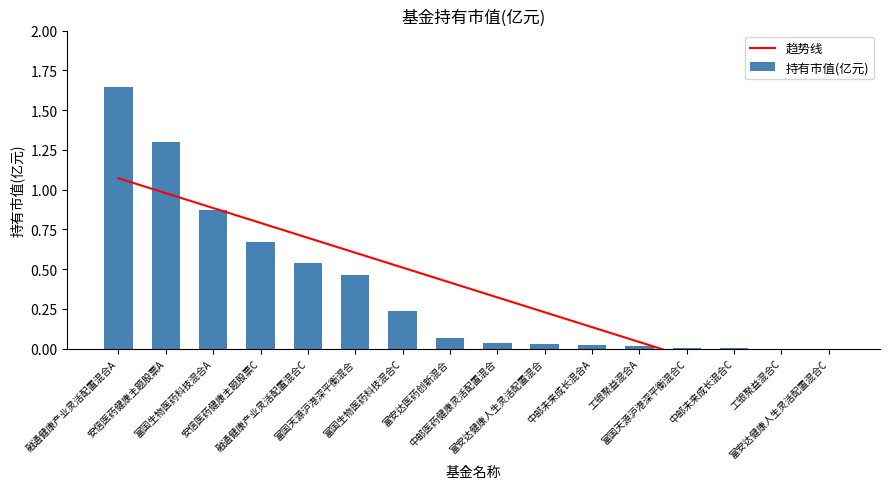

True or false: 持有市值(亿元) has a value of 0.0 at 富安达健康人生灵活配置混合.

True